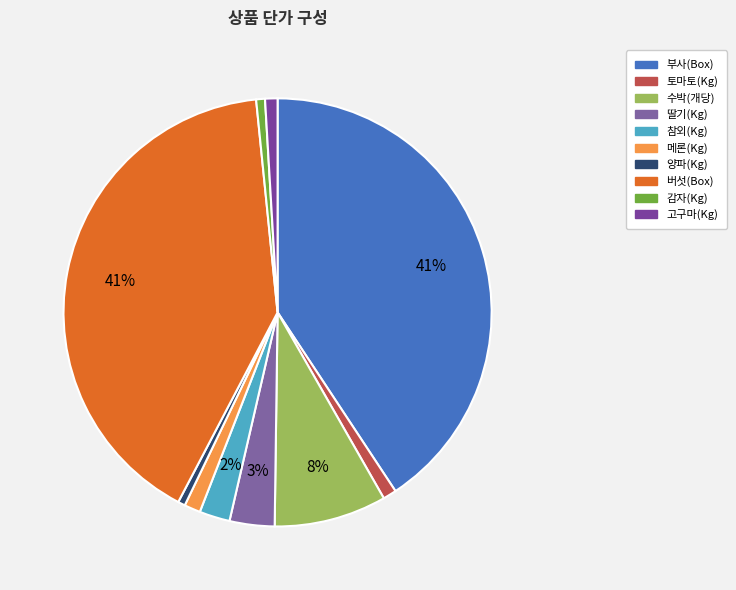

Count the number of slices in the pie.

10